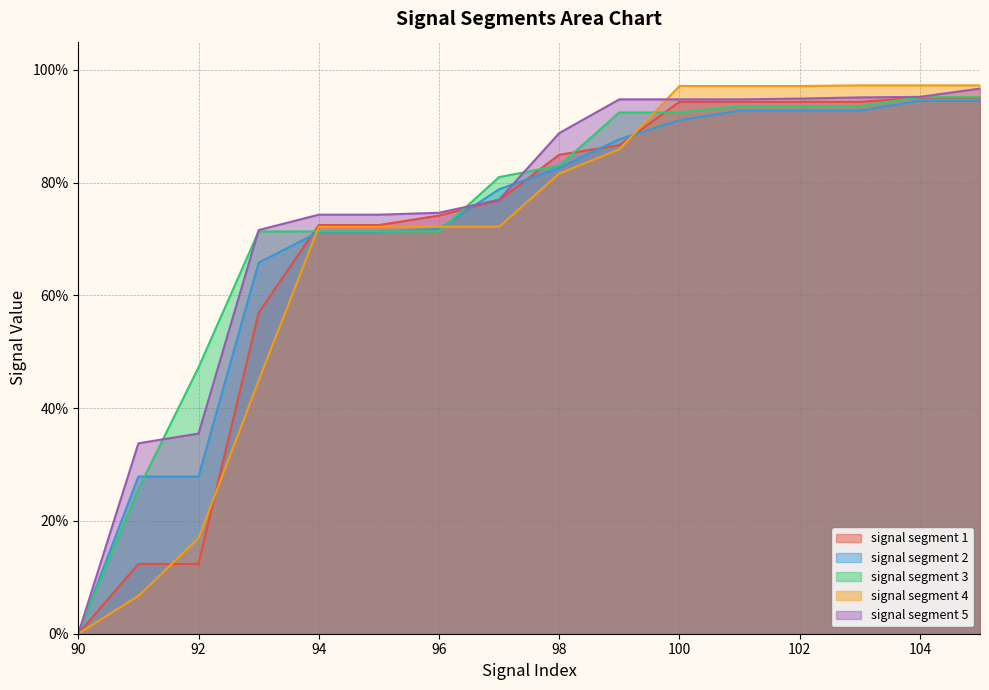

Reading right to left, transcribe all the data shown in this chart.

signal segment 1: 105=1.0	104=1.0	103=0.9	102=0.9	101=0.9	100=0.9	99=0.9	98=0.8	97=0.8	96=0.7	95=0.7	94=0.7	93=0.6	92=0.1	91=0.1	90=0.0
signal segment 2: 105=0.9	104=0.9	103=0.9	102=0.9	101=0.9	100=0.9	99=0.9	98=0.8	97=0.8	96=0.7	95=0.7	94=0.7	93=0.7	92=0.3	91=0.3	90=0.0
signal segment 3: 105=1.0	104=1.0	103=0.9	102=0.9	101=0.9	100=0.9	99=0.9	98=0.8	97=0.8	96=0.7	95=0.7	94=0.7	93=0.7	92=0.5	91=0.3	90=0.0
signal segment 4: 105=1.0	104=1.0	103=1.0	102=1.0	101=1.0	100=1.0	99=0.9	98=0.8	97=0.7	96=0.7	95=0.7	94=0.7	93=0.4	92=0.2	91=0.1	90=0.0
signal segment 5: 105=1.0	104=1.0	103=1.0	102=0.9	101=0.9	100=0.9	99=0.9	98=0.9	97=0.8	96=0.7	95=0.7	94=0.7	93=0.7	92=0.4	91=0.3	90=0.0